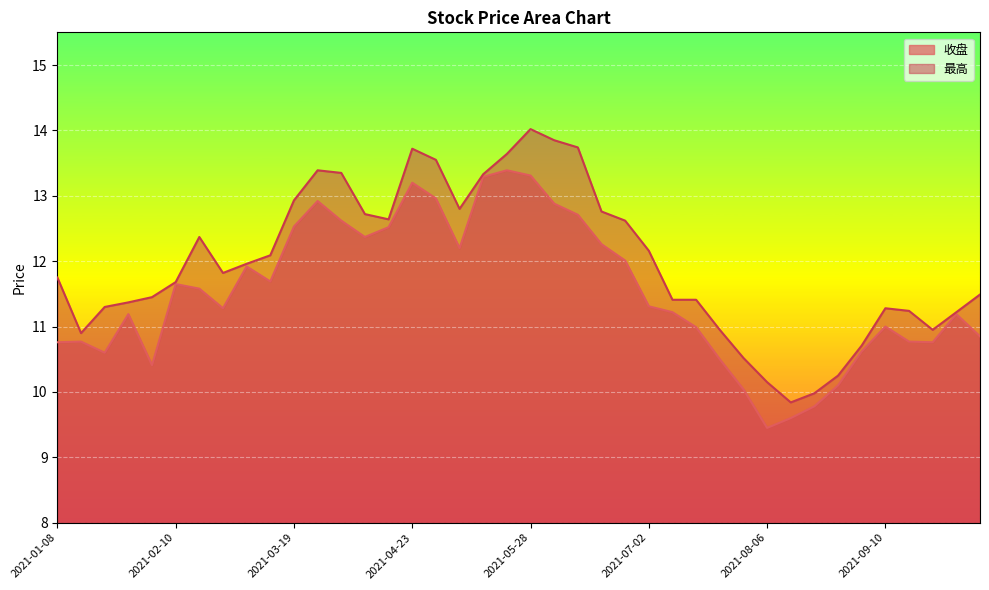

What is the label of the 27th point from the right?

2021-04-09